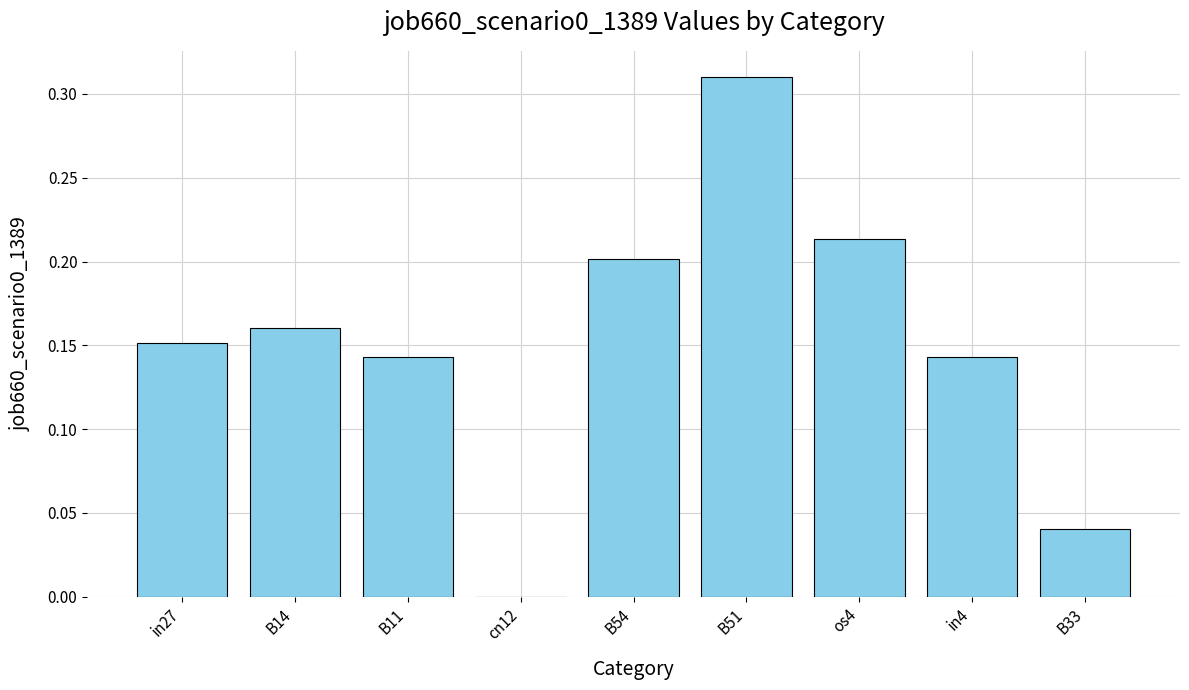

How many values are between 0 and 1?

9